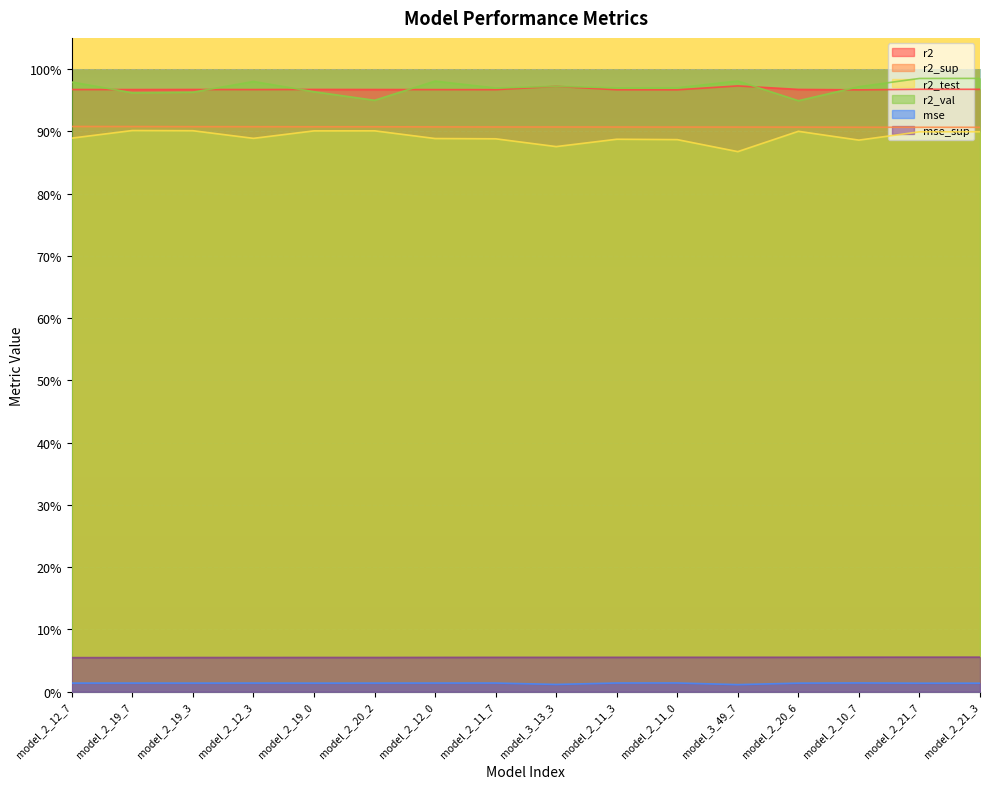

Which series has the largest total across all categories?

r2_val